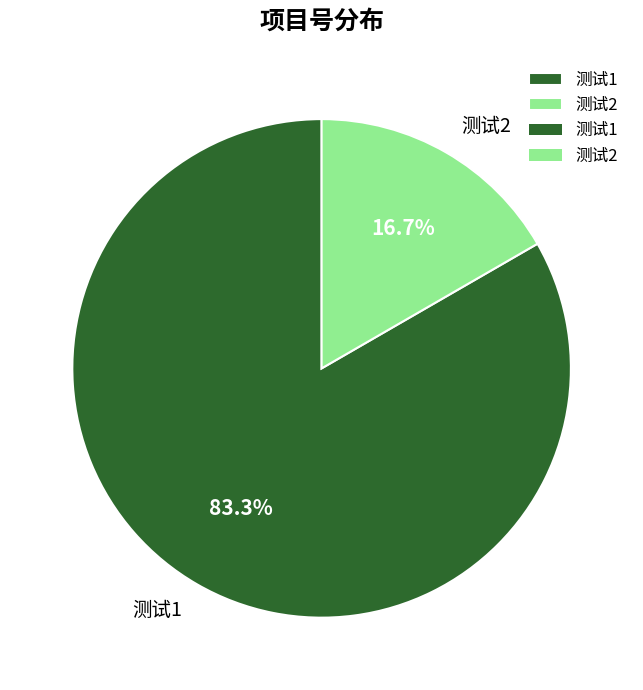

What is the ratio of the value at 测试2 to the value at 测试1?

0.2